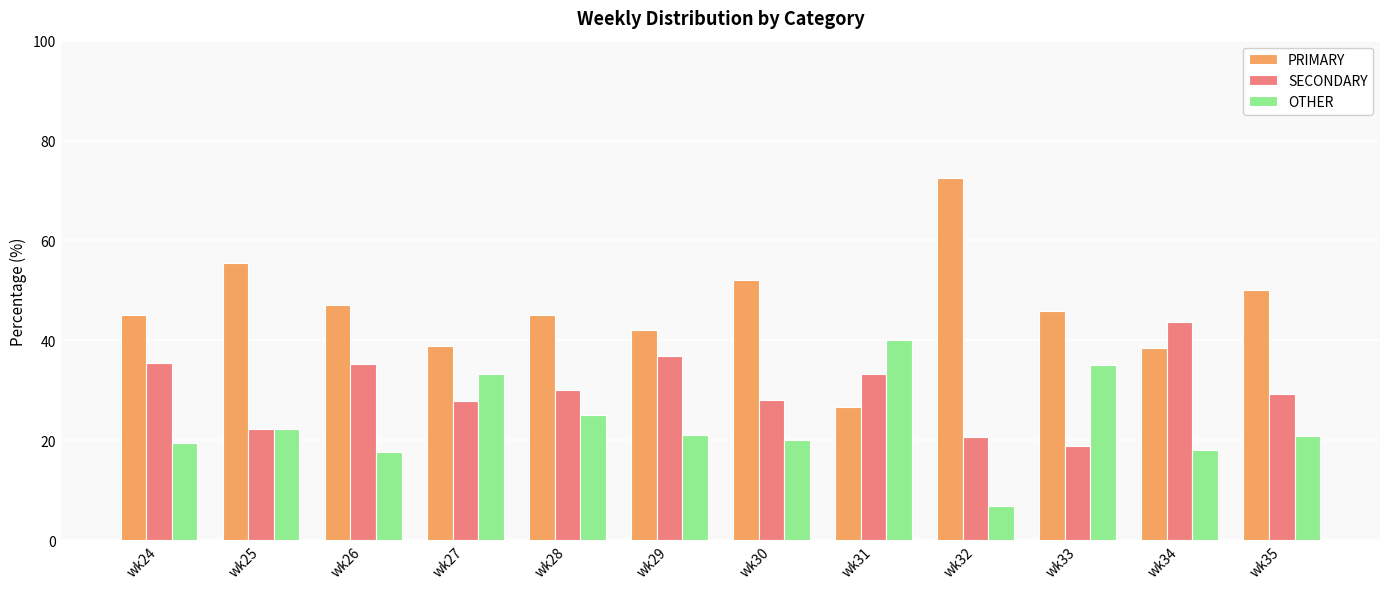

True or false: SECONDARY has a value of 35.3 at wk26.

True